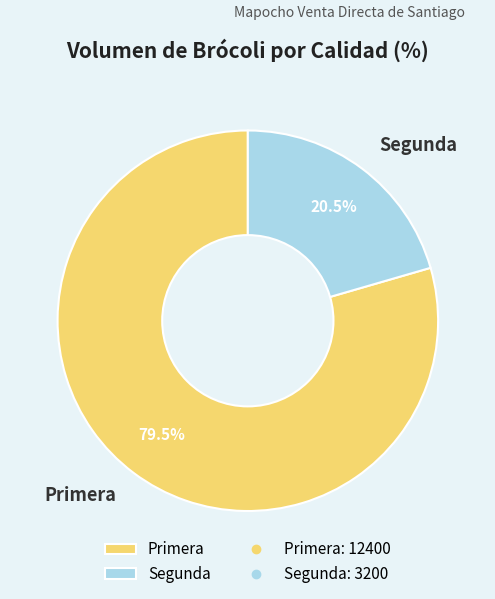

Combined, what portion of the pie is Segunda and Primera?

100.0%